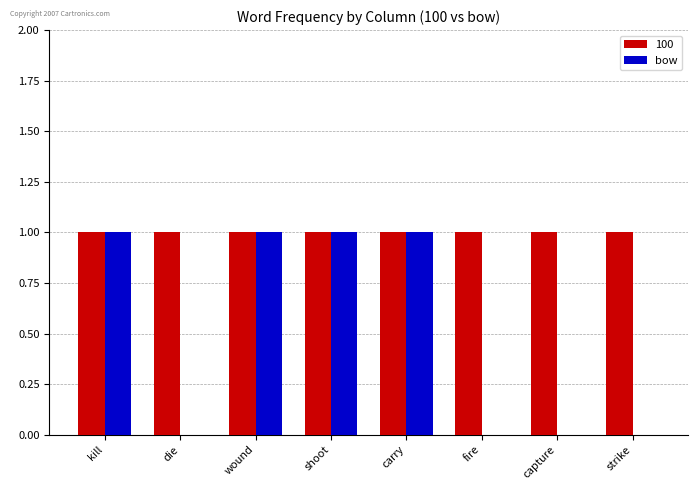

Which series has the largest total across all categories?

100